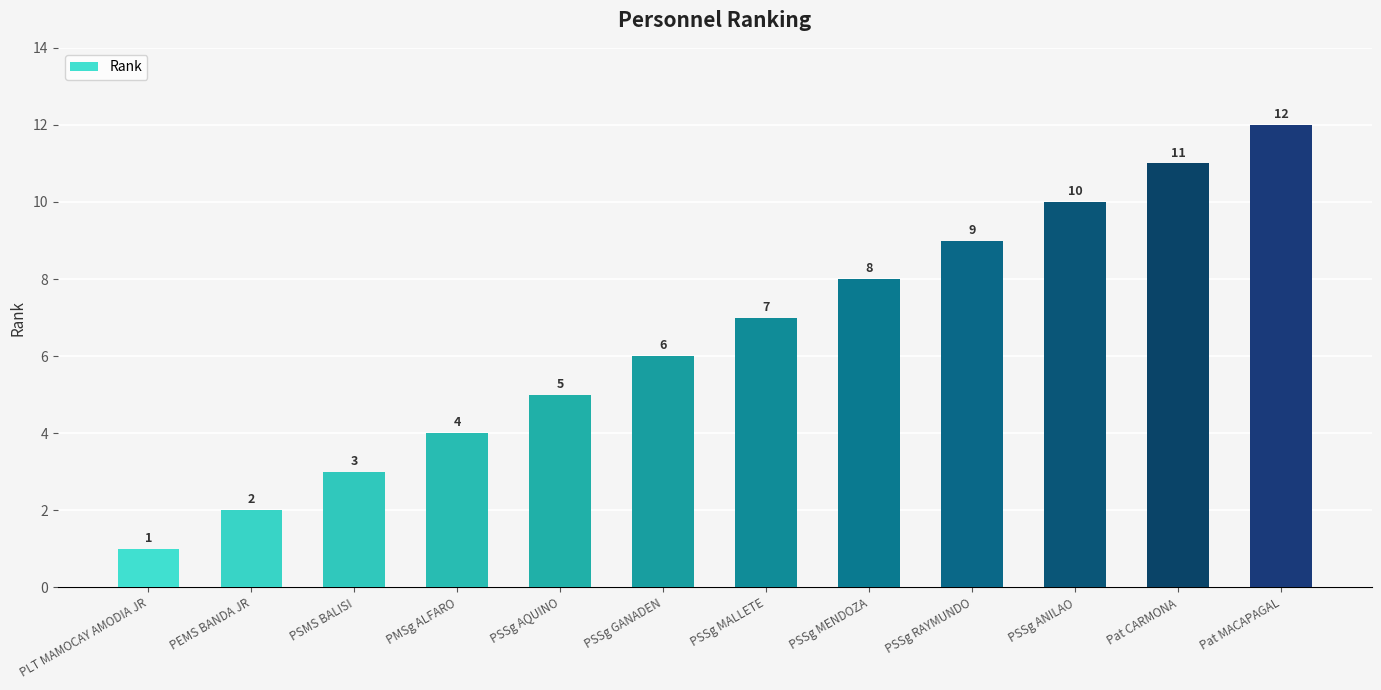

What is the difference between the second highest and second lowest values?

9